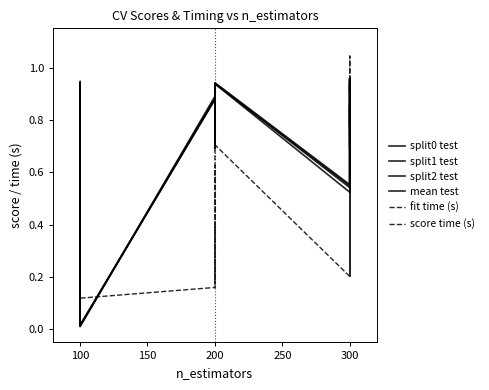

Which series has the widest spread of values?

fit time (s)